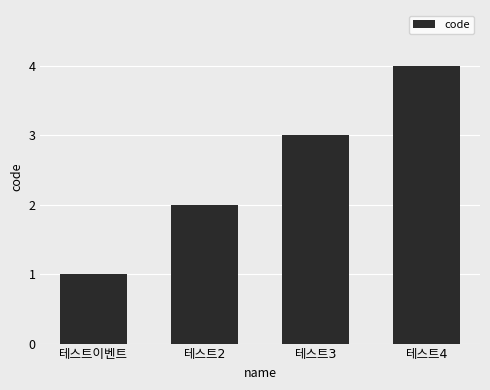

What is the difference between the maximum and minimum values?

3